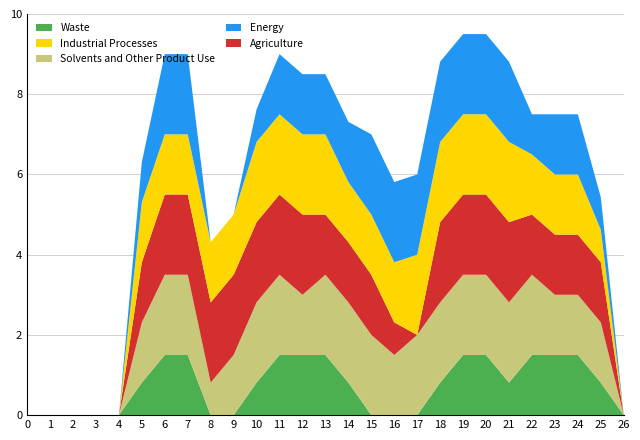

Reading left to right, what are all the values shown in this chart?

Waste: 0=0.0	1=0.0	2=0.0	3=0.0	4=0.0	5=0.8	6=1.5	7=1.5	8=0.0	9=0.0	10=0.8	11=1.5	12=1.5	13=1.5	14=0.8	15=0.0	16=0.0	17=0.0	18=0.8	19=1.5	20=1.5	21=0.8	22=1.5	23=1.5	24=1.5	25=0.8	26=0.0
Solvents and Other Product Use: 0=0.0	1=0.0	2=0.0	3=0.0	4=0.0	5=1.5	6=2.0	7=2.0	8=0.8	9=1.5	10=2.0	11=2.0	12=1.5	13=2.0	14=2.0	15=2.0	16=1.5	17=2.0	18=2.0	19=2.0	20=2.0	21=2.0	22=2.0	23=1.5	24=1.5	25=1.5	26=0.0
Agriculture: 0=0.0	1=0.0	2=0.0	3=0.0	4=0.0	5=1.5	6=2.0	7=2.0	8=2.0	9=2.0	10=2.0	11=2.0	12=2.0	13=1.5	14=1.5	15=1.5	16=0.8	17=0.0	18=2.0	19=2.0	20=2.0	21=2.0	22=1.5	23=1.5	24=1.5	25=1.5	26=0.0
Industrial Processes: 0=0.0	1=0.0	2=0.0	3=0.0	4=0.0	5=1.5	6=1.5	7=1.5	8=1.5	9=1.5	10=2.0	11=2.0	12=2.0	13=2.0	14=1.5	15=1.5	16=1.5	17=2.0	18=2.0	19=2.0	20=2.0	21=2.0	22=1.5	23=1.5	24=1.5	25=0.8	26=0.0
Energy: 0=0.0	1=0.0	2=0.0	3=0.0	4=0.0	5=1.0	6=2.0	7=2.0	8=0.0	9=0.0	10=0.8	11=1.5	12=1.5	13=1.5	14=1.5	15=2.0	16=2.0	17=2.0	18=2.0	19=2.0	20=2.0	21=2.0	22=1.0	23=1.5	24=1.5	25=0.8	26=0.0